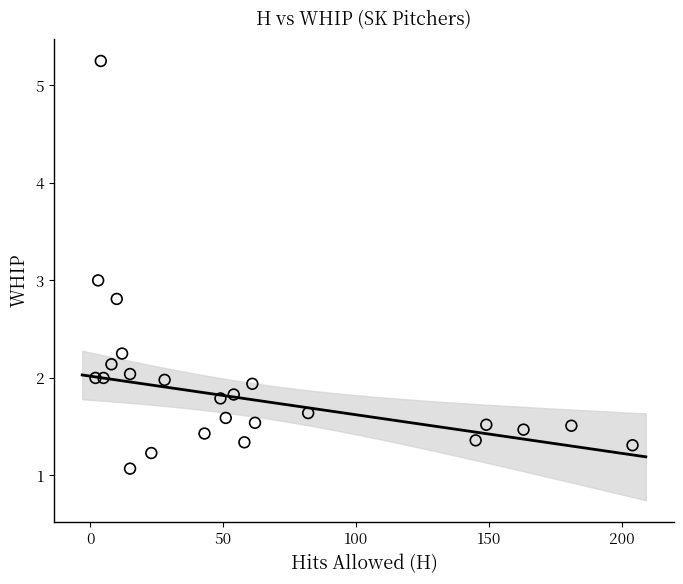

What is the range of X values (max minus min)?

202.0